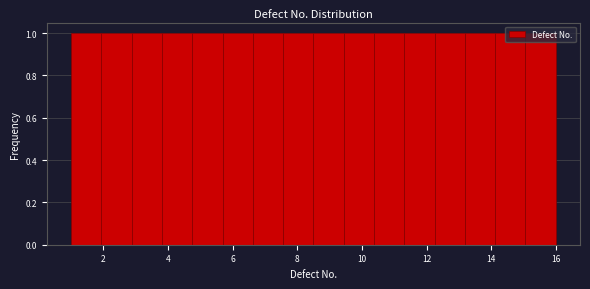

Reading left to right, list every bar in this chart as the range it spans on the x-axis followed by its height. Neither the bar edges nor the heights are printed on the chart, so give them approximately, as read against the axes.

1.0 to 2.0: 1
2.0 to 2.8: 1
2.8 to 3.8: 1
3.8 to 4.8: 1
4.8 to 5.6: 1
5.6 to 6.6: 1
6.6 to 7.6: 1
7.6 to 8.6: 1
8.6 to 9.4: 1
9.4 to 10.4: 1
10.4 to 11.4: 1
11.4 to 12.2: 1
12.2 to 13.2: 1
13.2 to 14.2: 1
14.2 to 15.0: 1
15.0 to 16.0: 1